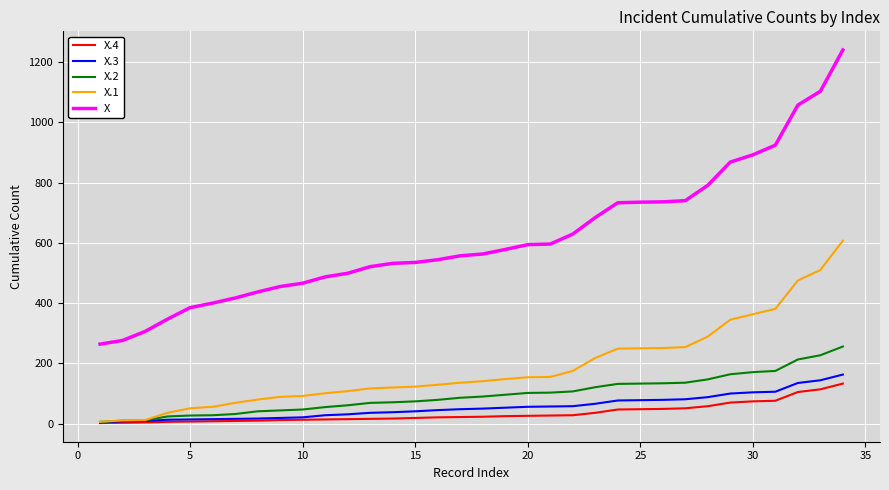

How many distinct data groups are displayed?

5